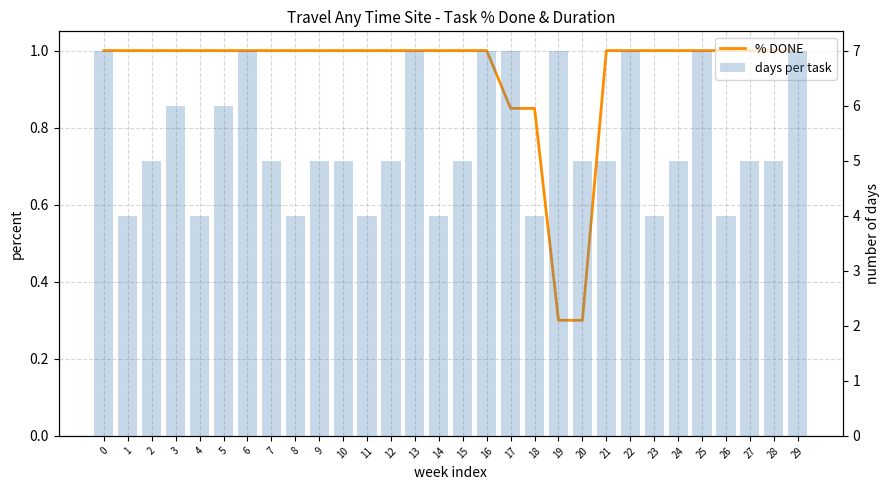

Reading left to right, list all the values displayed in this chart.

% DONE: 1.0	1.0	1.0	1.0	1.0	1.0	1.0	1.0	1.0	1.0	1.0	1.0	1.0	1.0	1.0	1.0	1.0	0.8	0.8	0.3	0.3	1.0	1.0	1.0	1.0	1.0	1.0	1.0	1.0	1.0
days per task: 7.0	4.0	5.0	6.0	4.0	6.0	7.0	5.0	4.0	5.0	5.0	4.0	5.0	7.0	4.0	5.0	7.0	7.0	4.0	7.0	5.0	5.0	7.0	4.0	5.0	7.0	4.0	5.0	5.0	7.0